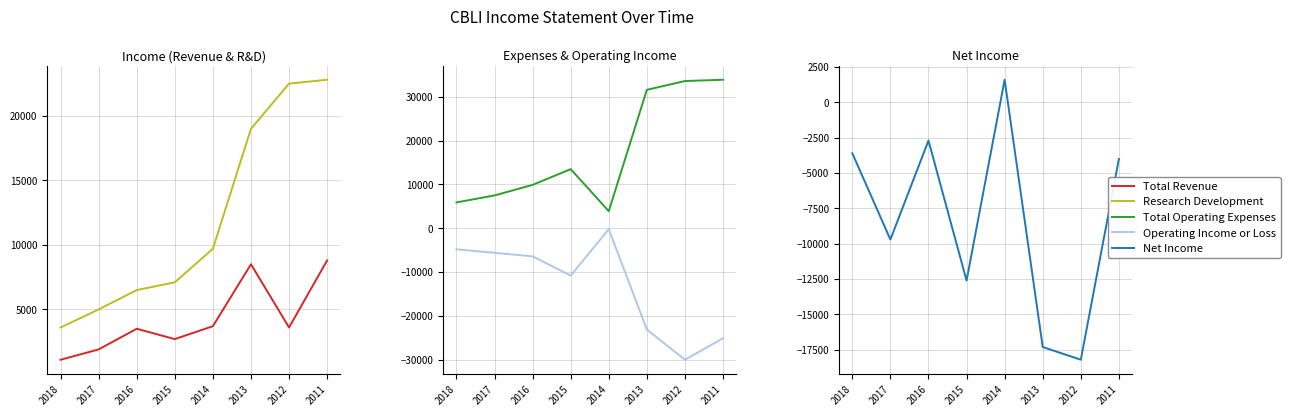

What is the sum of the Operating Income or Loss values at 2015 and 2018?

-15600